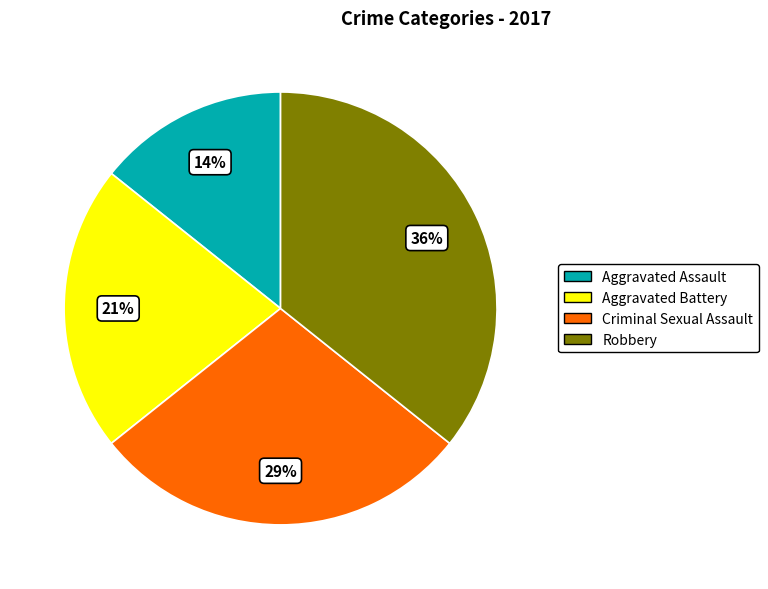

Is the sum of Aggravated Assault and Criminal Sexual Assault greater than half?

No